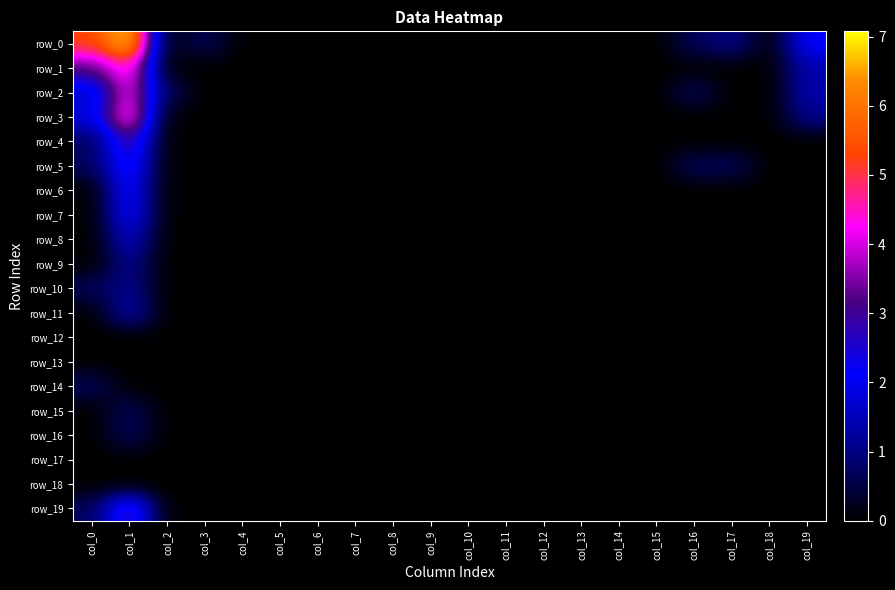

Is the value of row_8 at col_15 greater than the value of row_14 at col_8?

No